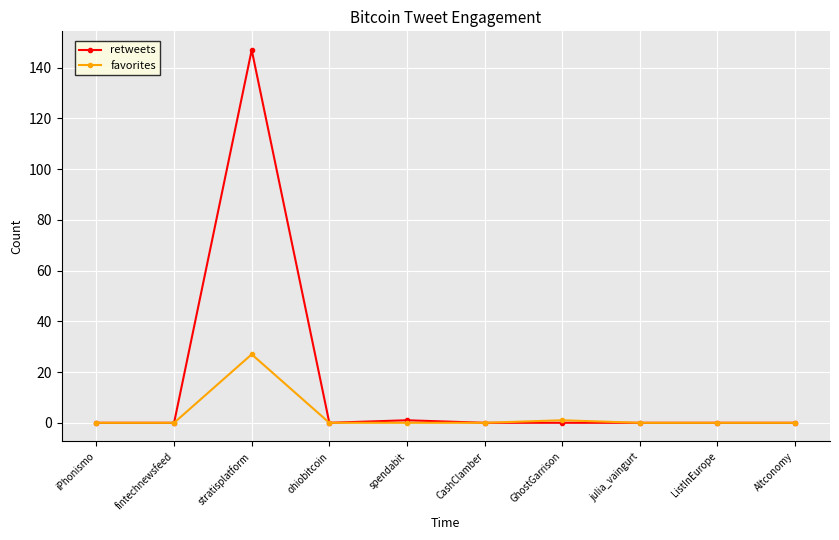

True or false: favorites has more than 0 points higher than both neighbors.

True